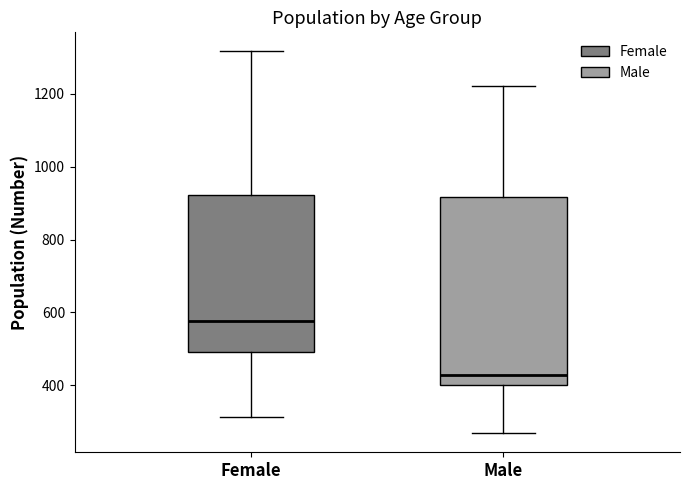

Where does the lower whisker of the box for Female end on the y-axis? The values are not printed on the chart, so give them approximately, as read against the axis.

320